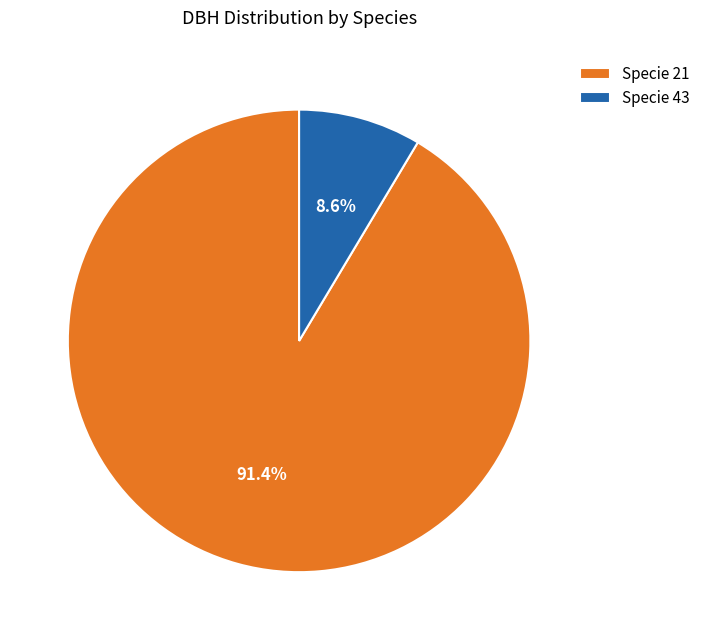

Which category has the biggest portion of the pie?

Specie 21